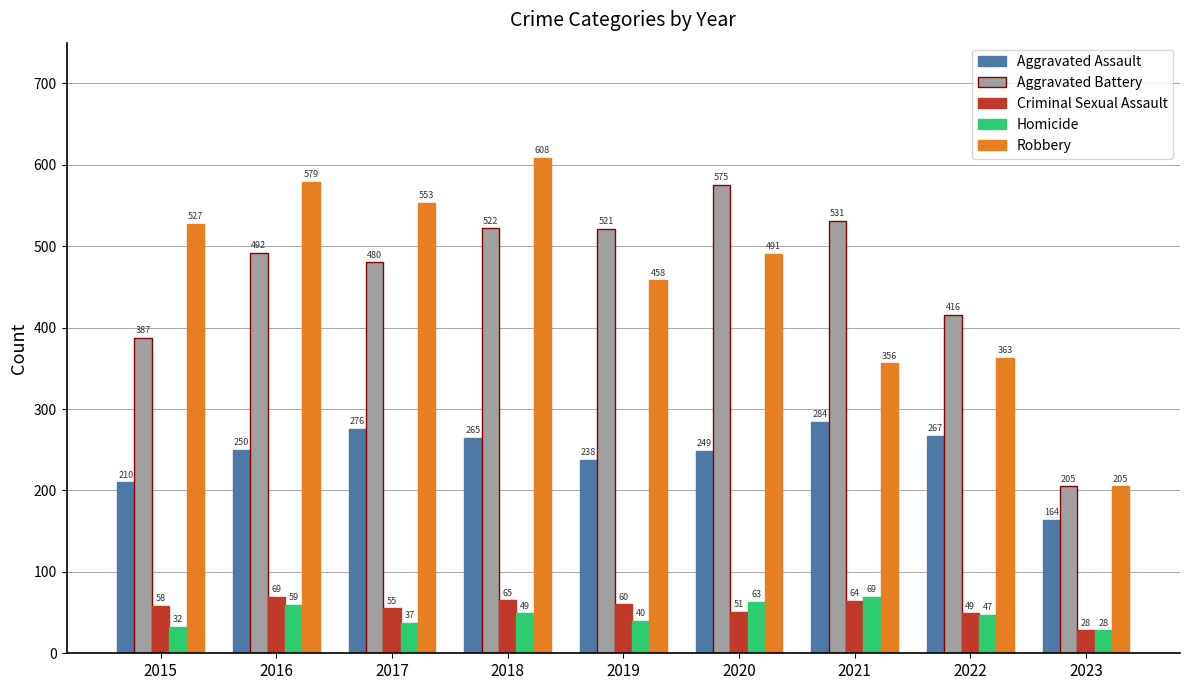

At which label is Criminal Sexual Assault closest to 48?

2022